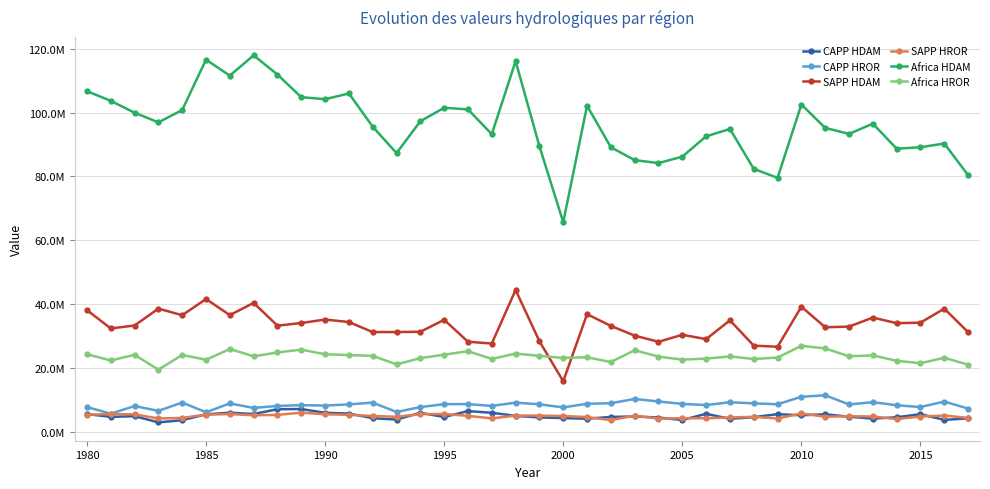

What are all the series names shown in the legend?

CAPP HDAM, CAPP HROR, SAPP HDAM, SAPP HROR, Africa HDAM, Africa HROR